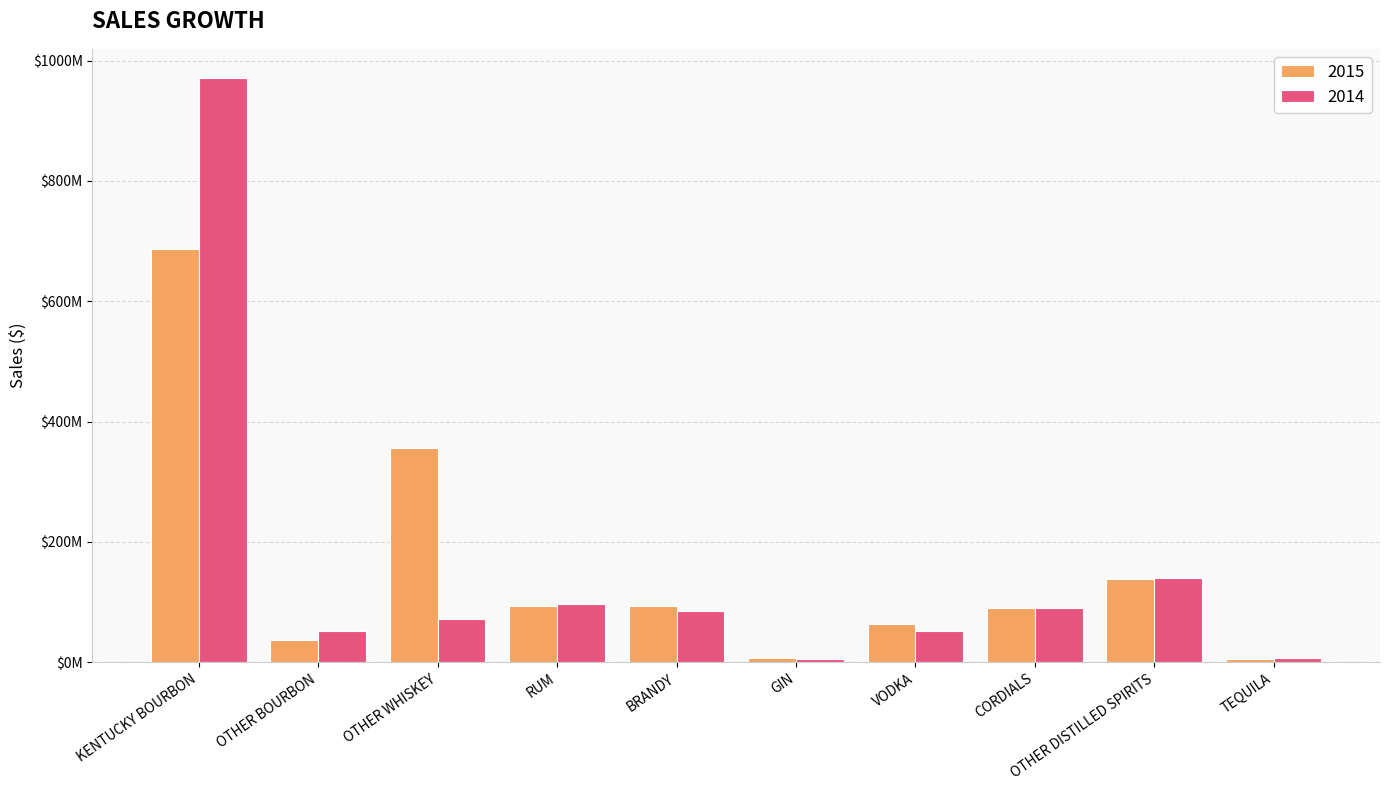

What position from the left is TEQUILA?

10